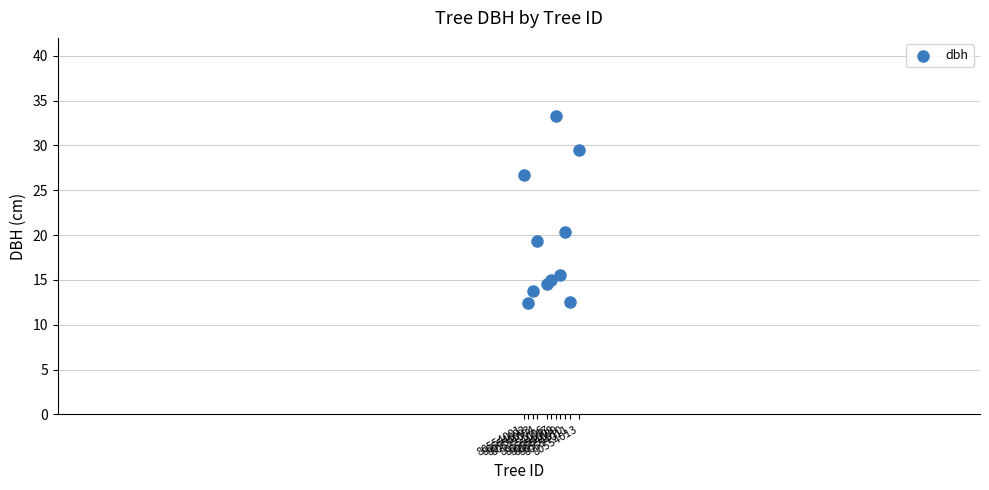

What Y value in the scatter plot is closest to 22?

20.4